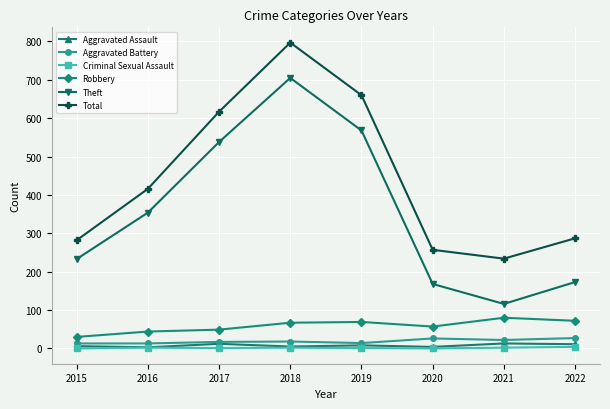

True or false: Theft has a value of 568 at 2019.

True